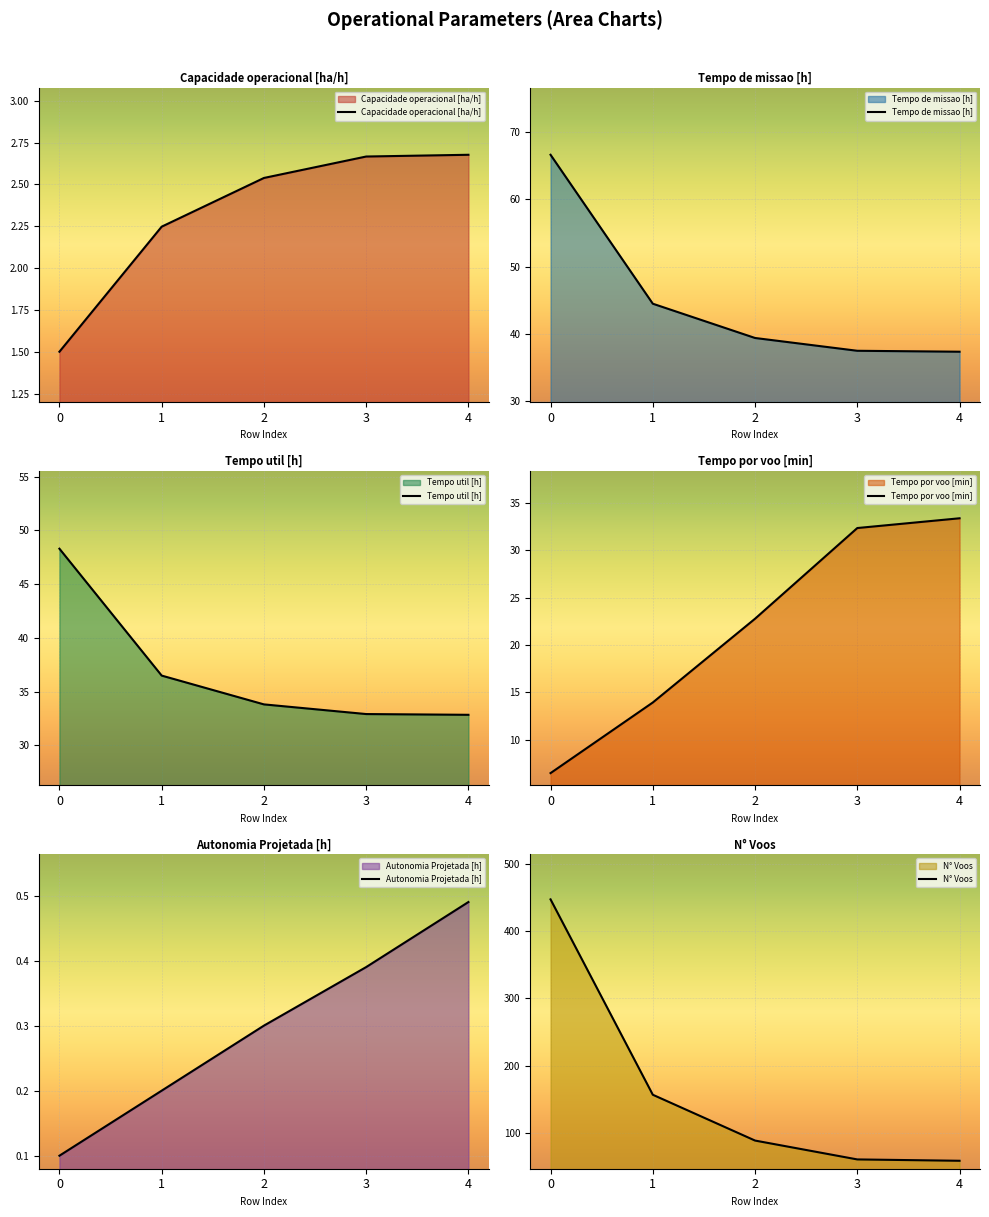

Reading left to right, extract all data points from this chart.

Capacidade operacional [ha/h]: 1.5	2.2	2.5	2.7	2.7
Tempo de missao [h]: 66.6	44.5	39.4	37.5	37.4
Tempo util [h]: 48.3	36.5	33.8	32.9	32.8
Tempo por voo [min]: 6.5	13.9	22.8	32.4	33.4
Autonomia Projetada [h]: 0.1	0.2	0.3	0.4	0.5
N° Voos: 447.0	157.0	89.0	61.0	59.0